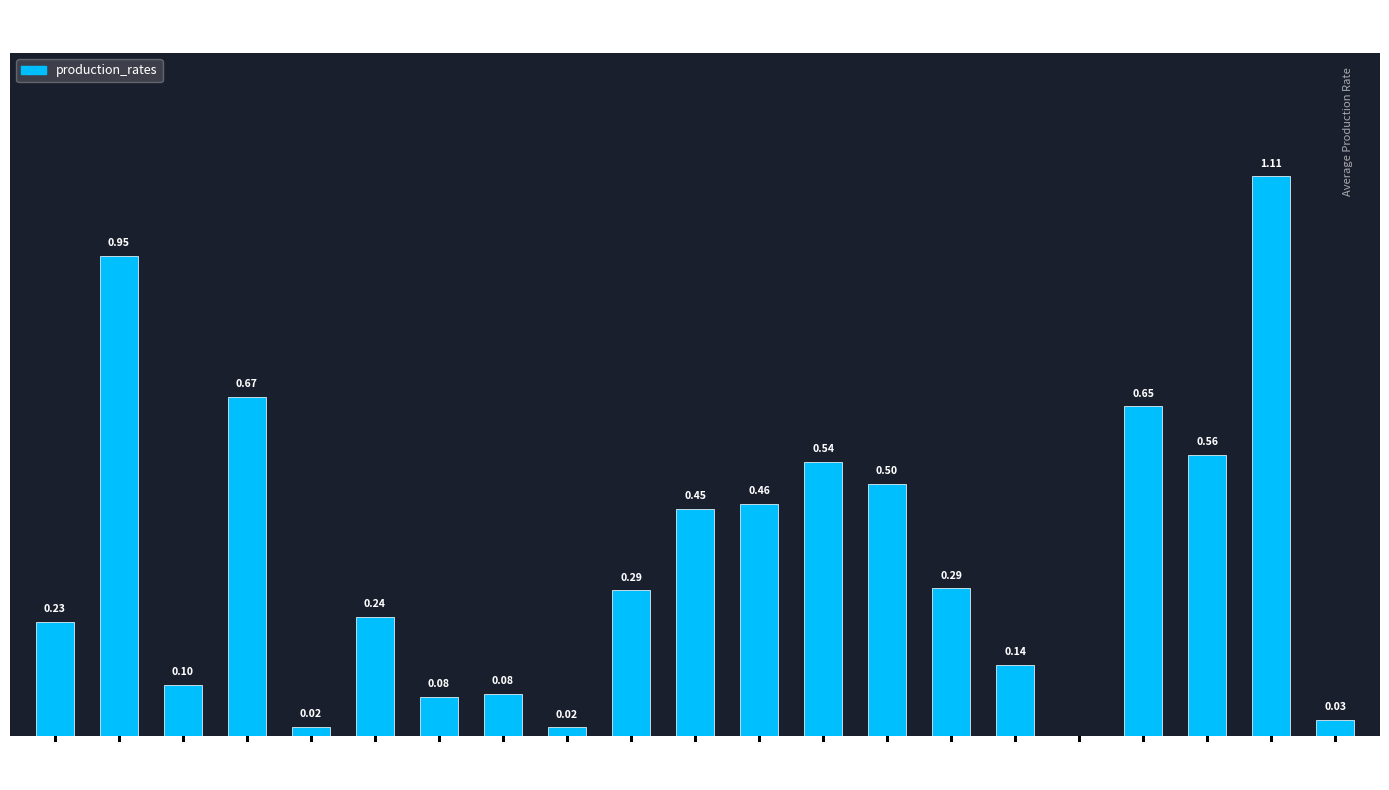

What value does the data have at SKN7?

0.6